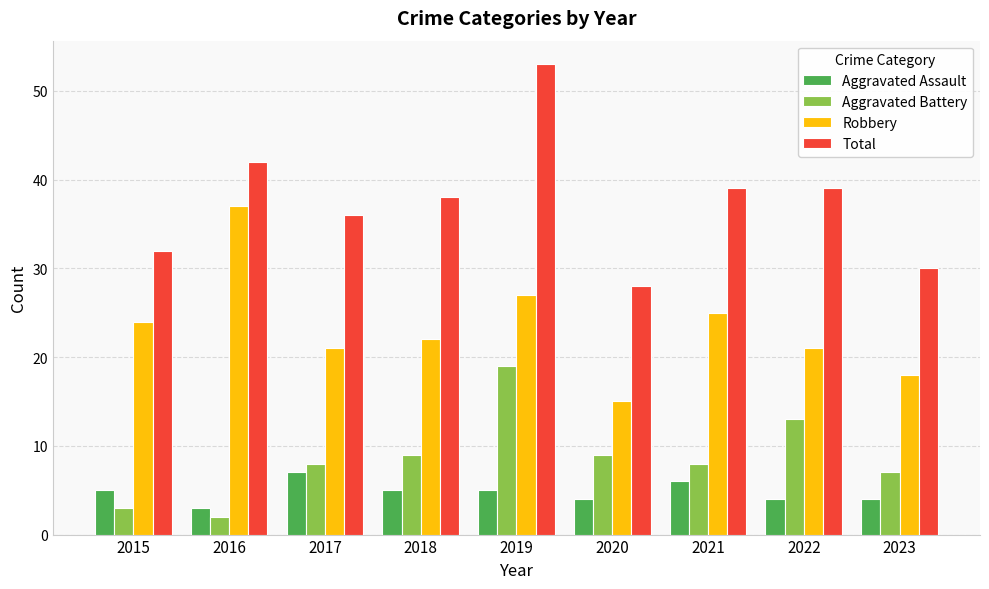

At 2019, list the series in order from smallest to largest.

Aggravated Assault, Aggravated Battery, Robbery, Total